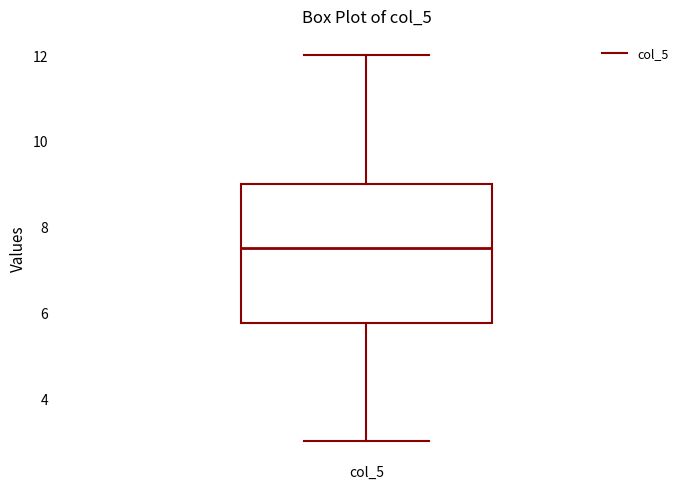

Read this box plot against the y-axis: the position of the median line, the range covered by the box, and the ends of both whiskers. The values are not printed on the chart, so give them approximately, as read against the axis.

median 7.6, box 5.8 to 9.0, whiskers 3.0 to 12.0